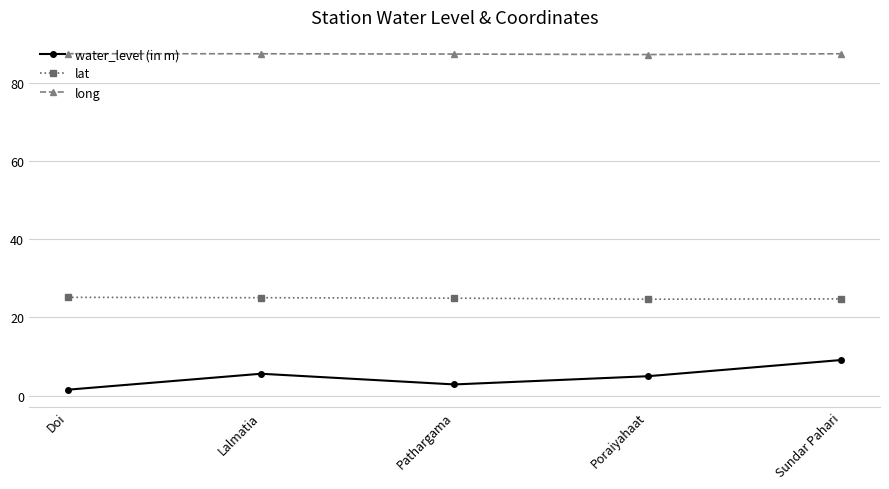

What position from the right is Sundar Pahari?

1